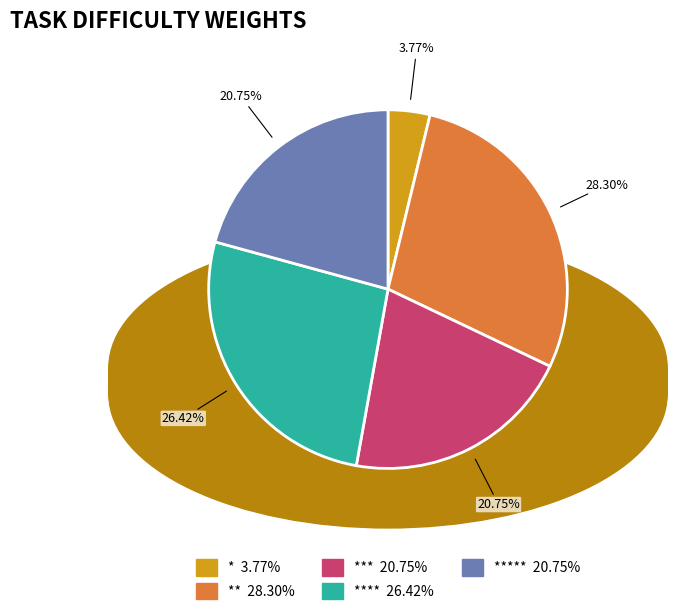

How many slices are in this pie chart?

5